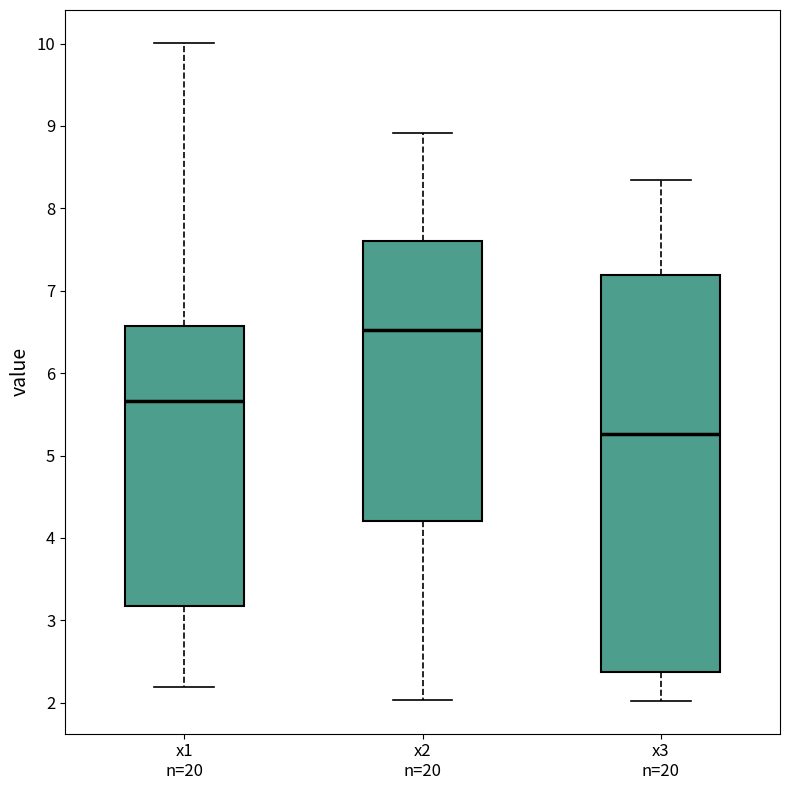

Which box has the highest median line?

x2 n=20